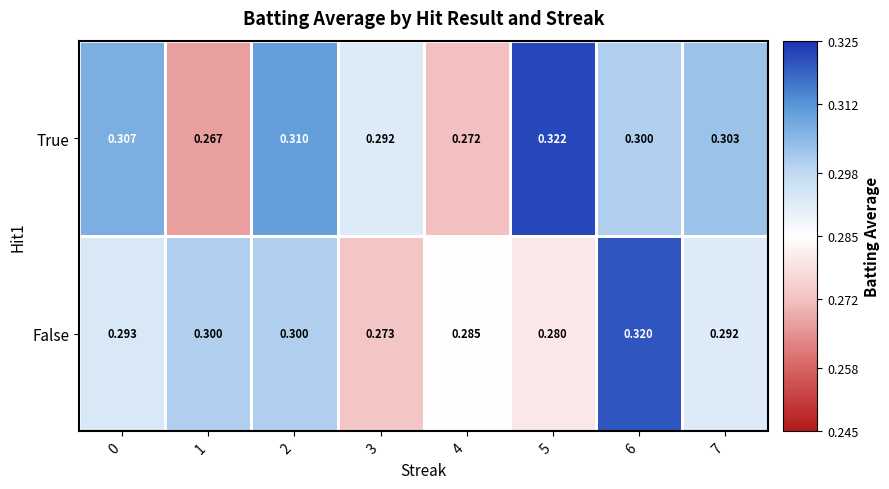

Which series changed the most between 4 and 6?

False